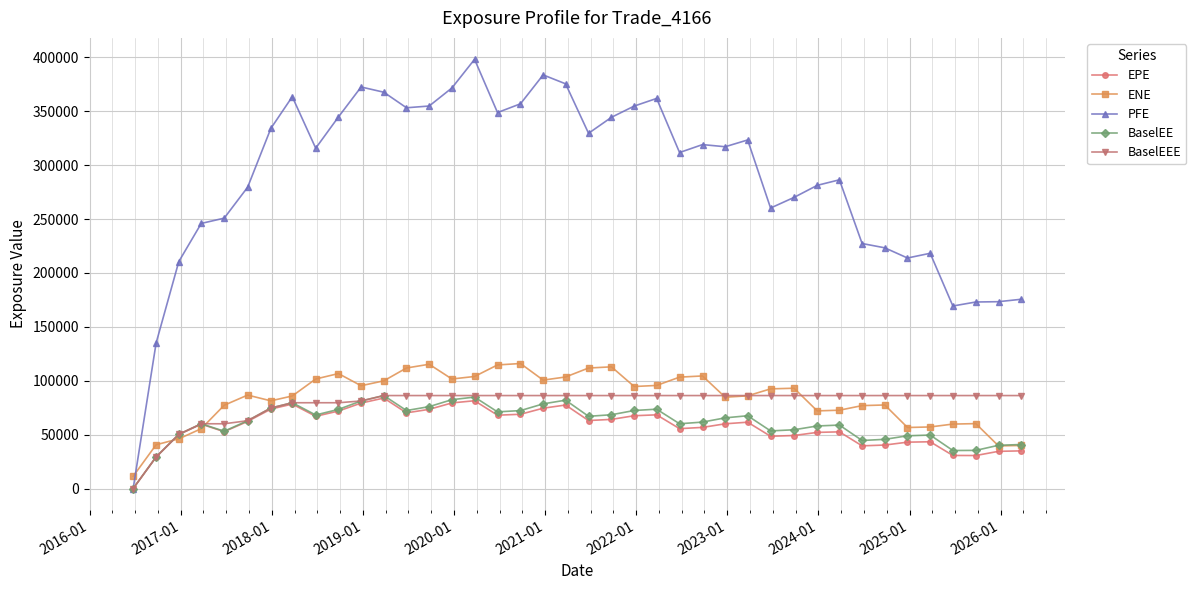

True or false: ENE and PFE cross at least once.

True